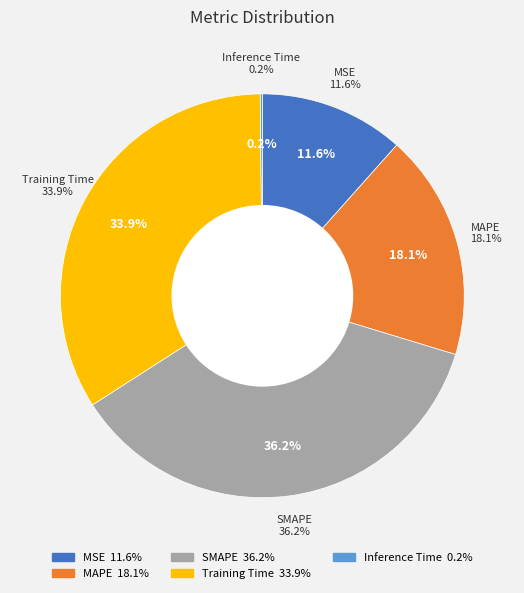

What is the total percentage of MAPE and SMAPE?

54.3%